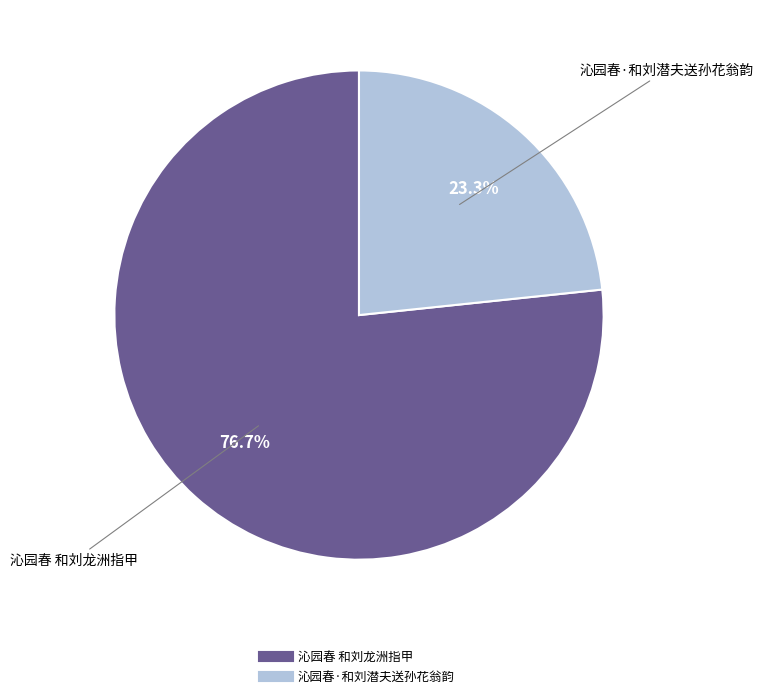

Do 沁园春·和刘潜夫送孙花翁韵 and 沁园春 和刘龙洲指甲 together represent more than half of the pie?

Yes